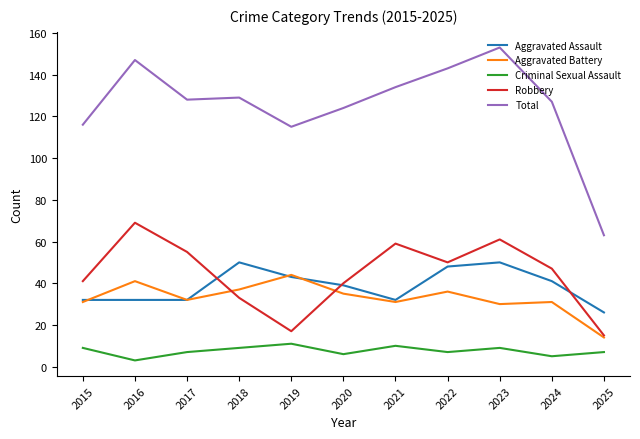

Where is the first local minimum for Criminal Sexual Assault?

2016